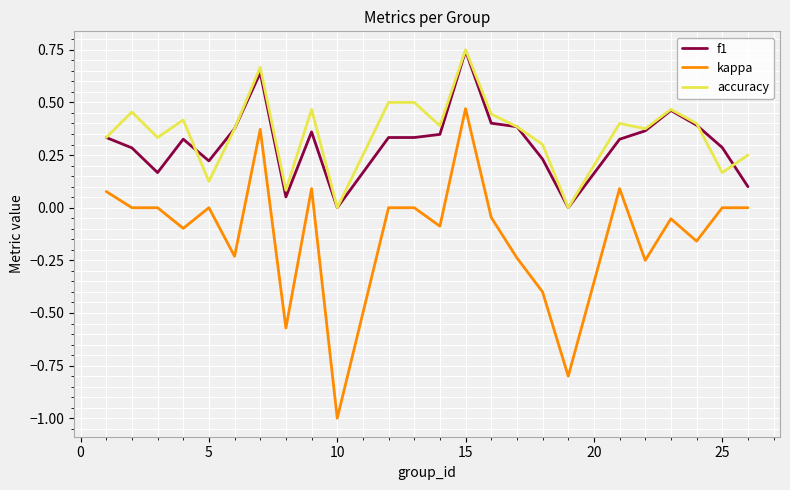

True or false: kappa and accuracy intersect in this chart.

False